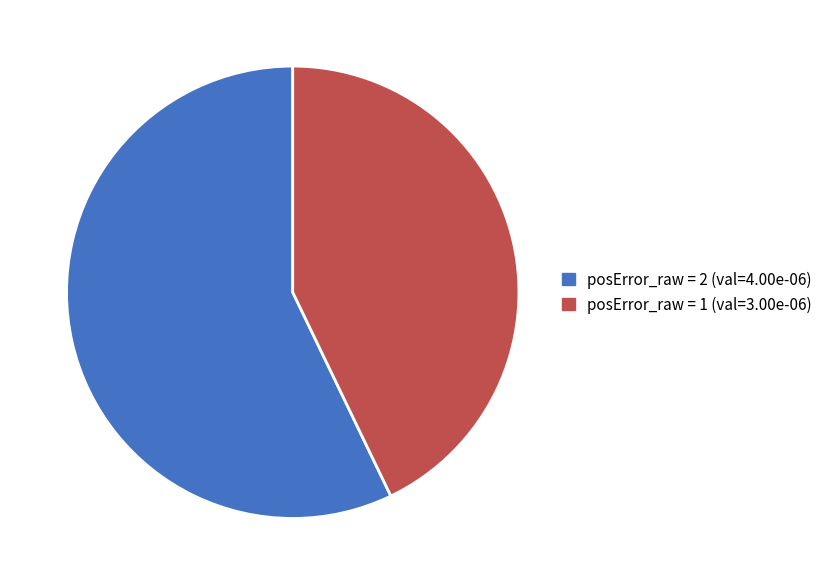

How many slices are in this pie chart?

2